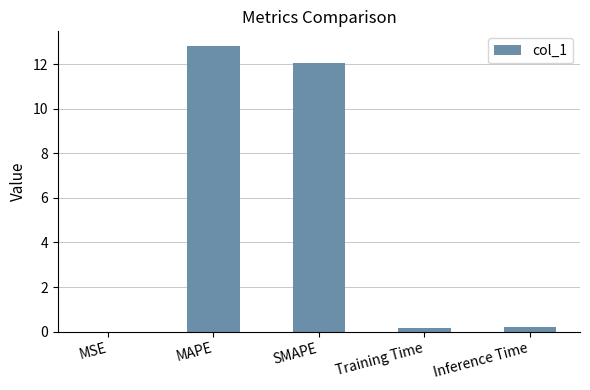

What is the change in value from MSE to Training Time?

+0.2